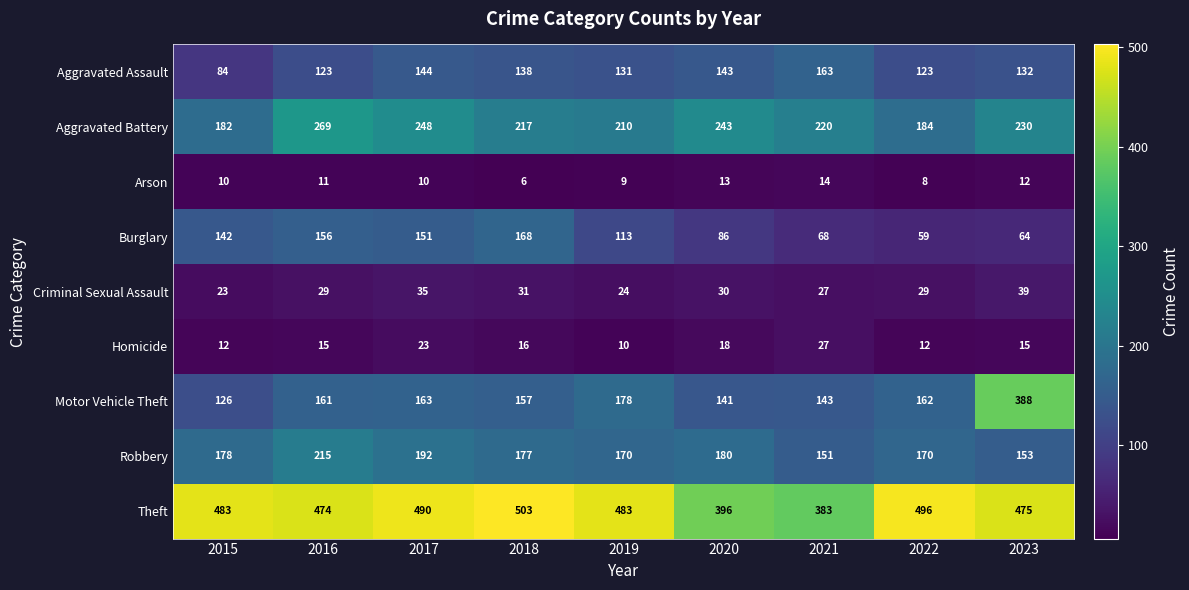

At which label does Aggravated Battery first exceed 220?

2016